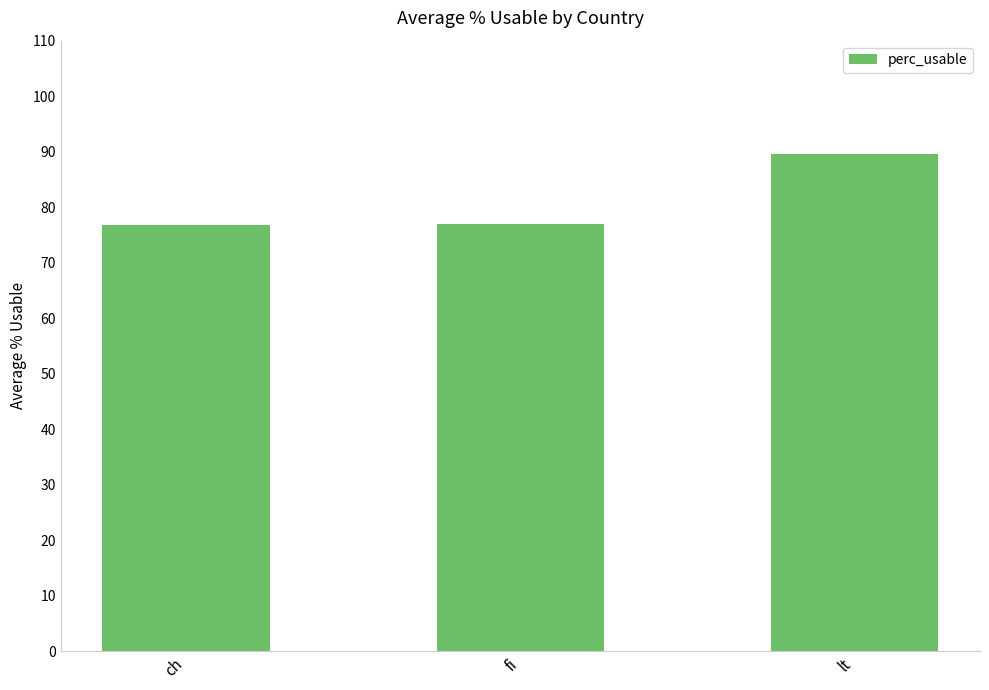

What is the change in value from fi to lt?

+12.6